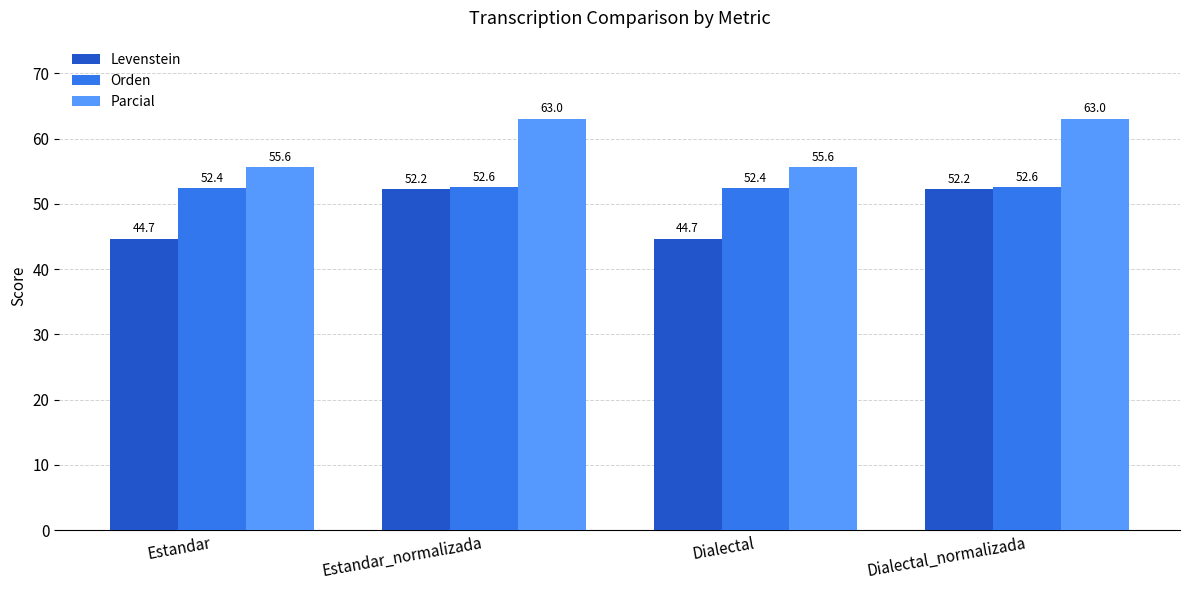

Which series has the largest total across all categories?

Parcial